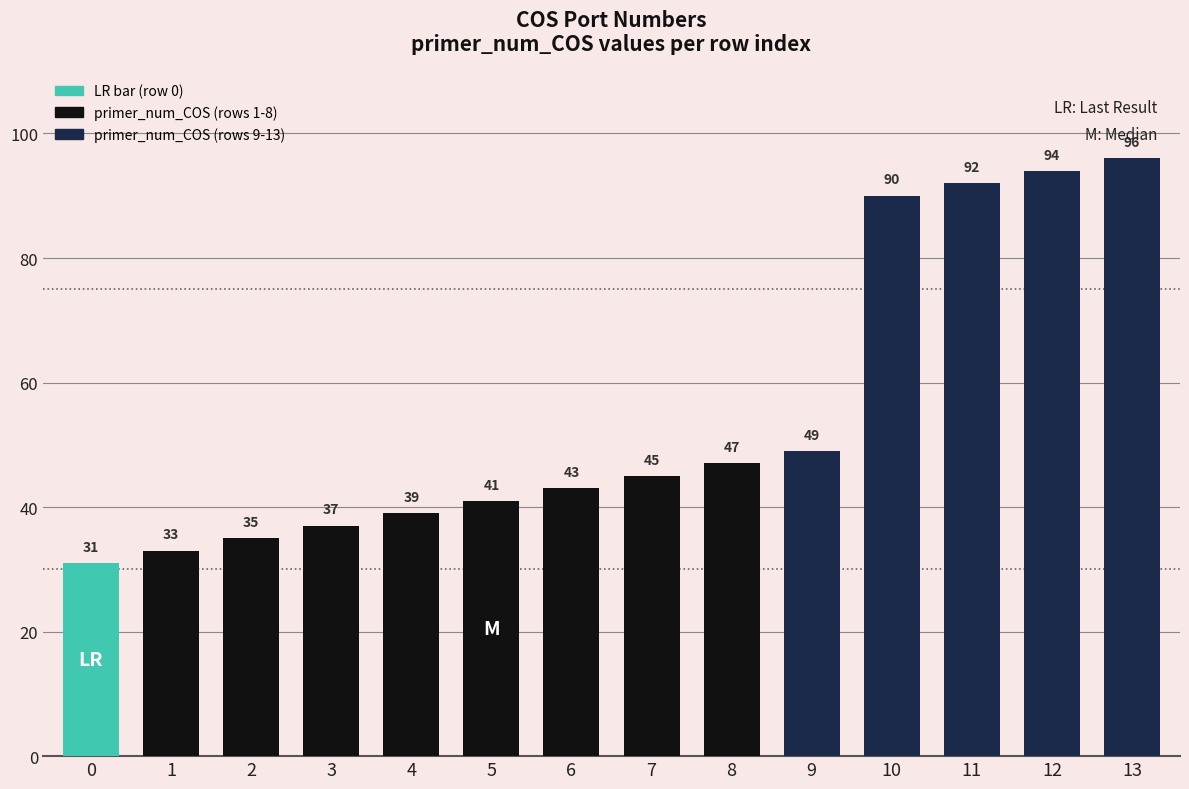

How many series are shown in this chart?

1